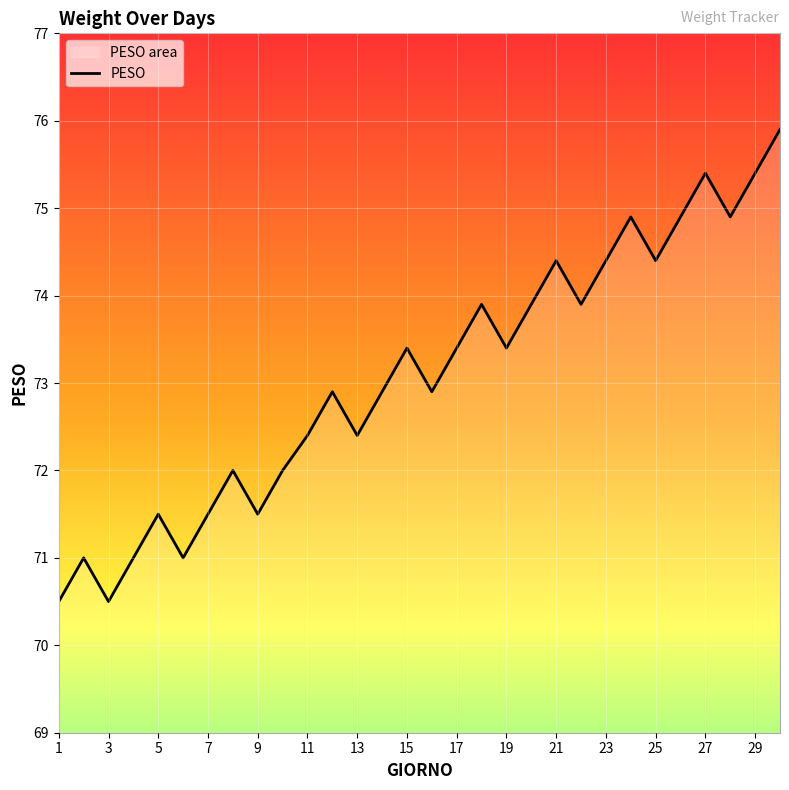

Where is the first local minimum?

3